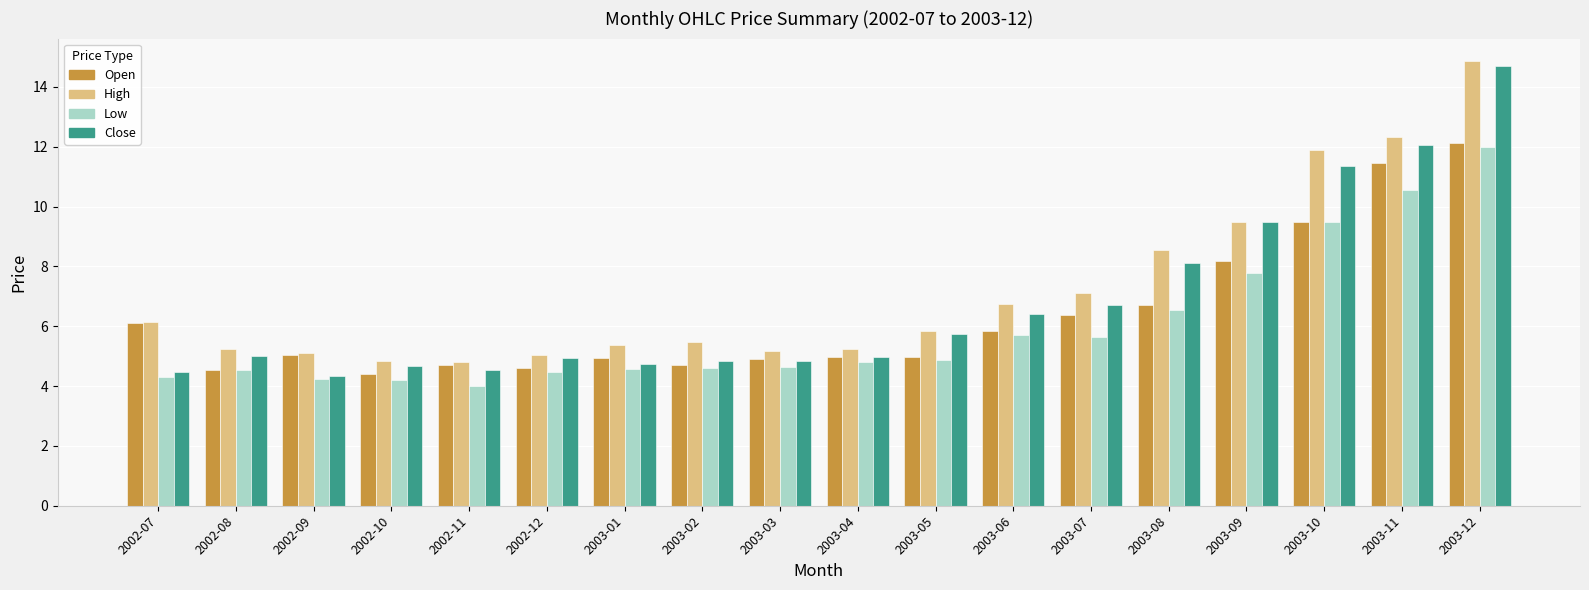

Rank the series at 2003-01 from lowest to highest value.

Low, Close, Open, High